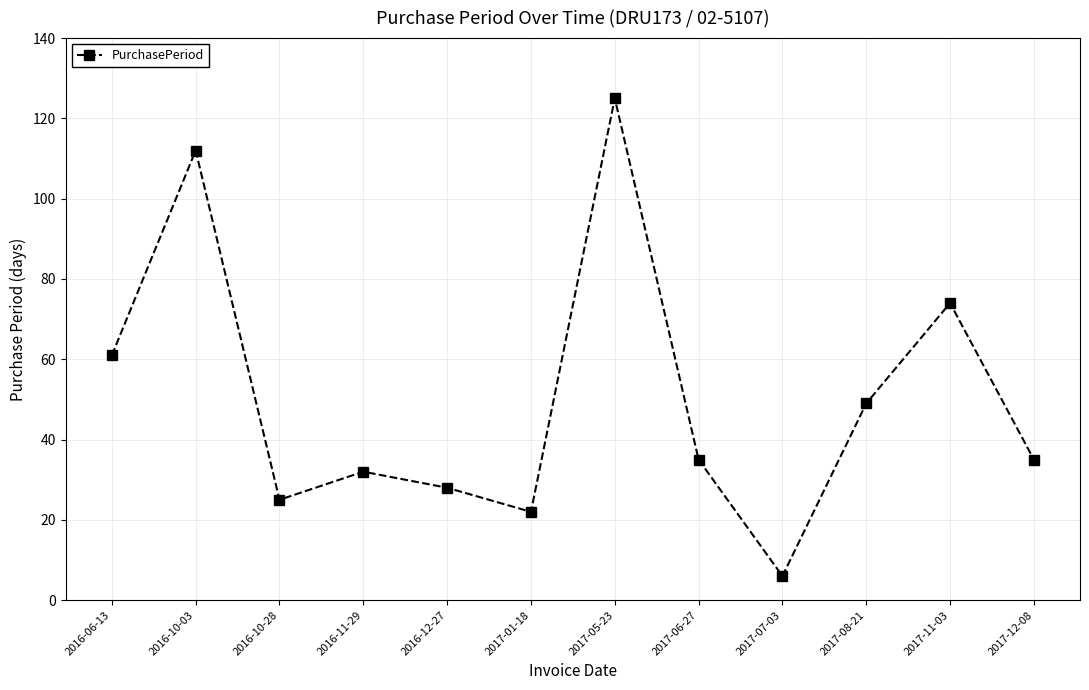

What is the label of the 7th point from the right?

2017-01-18